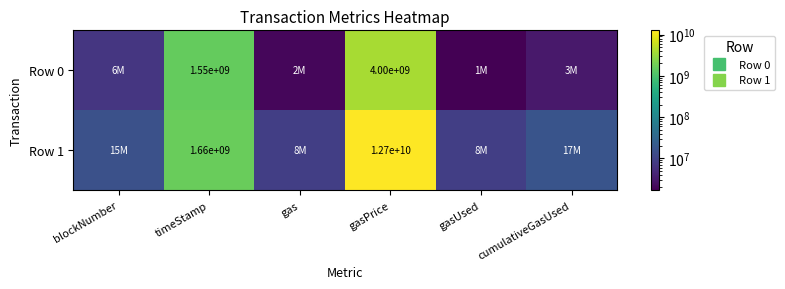

True or false: Row 1 has a value of 17802582846 at gasPrice.

False